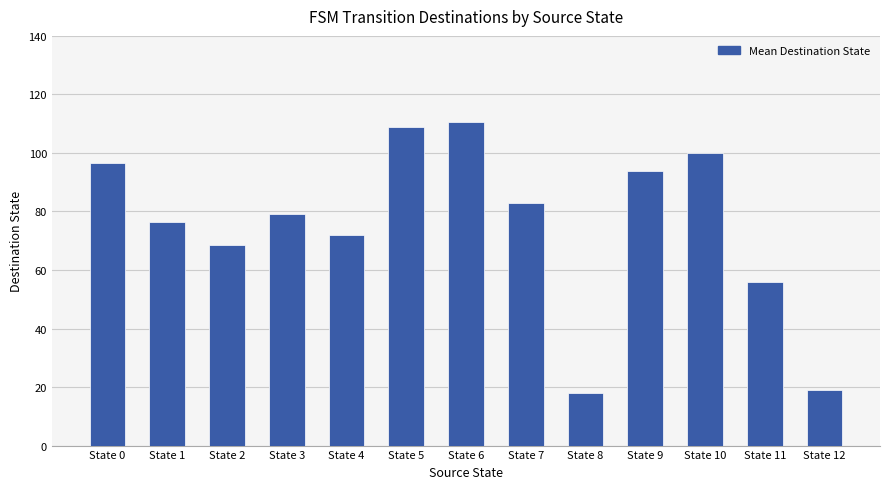

What is the value of the 13th bar from the left?

19.0